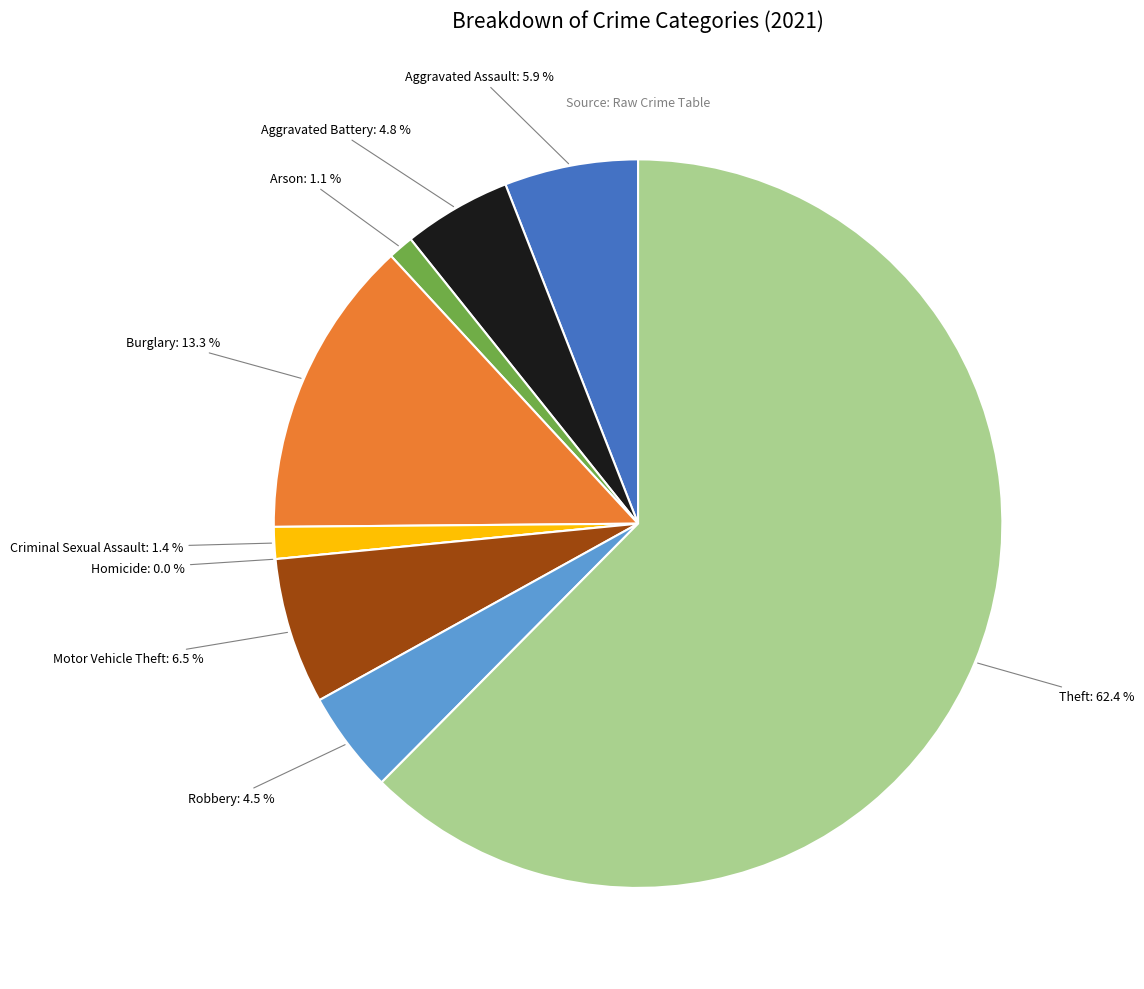

Rank the categories by value from highest to lowest.

Theft, Burglary, Motor Vehicle Theft, Aggravated Assault, Aggravated Battery, Robbery, Criminal Sexual Assault, Arson, Homicide